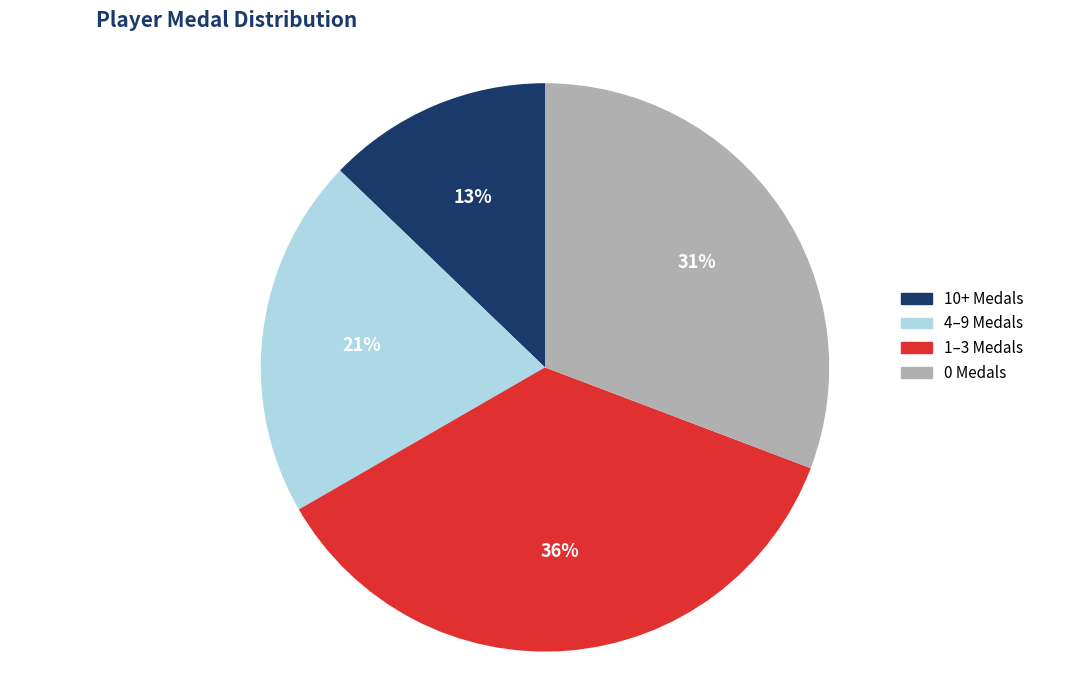

How many slices are in this pie chart?

4